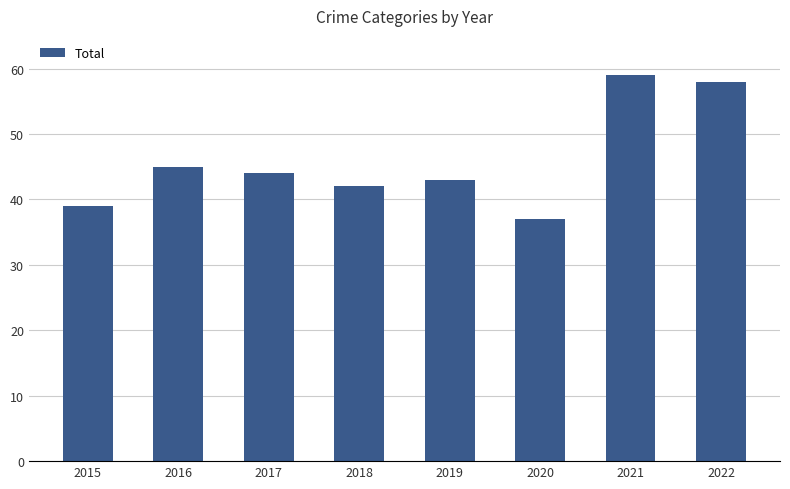

Between 2016 and 2021, which is larger?

2021